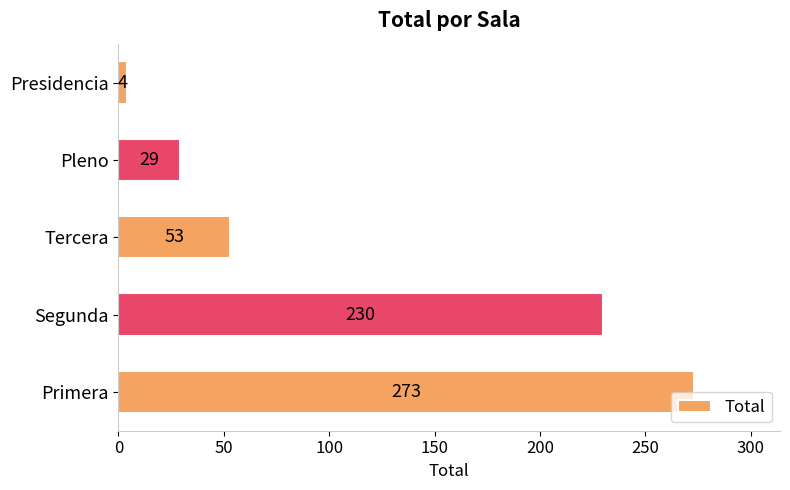

Reading top to bottom, transcribe all the data shown in this chart.

4	29	53	230	273